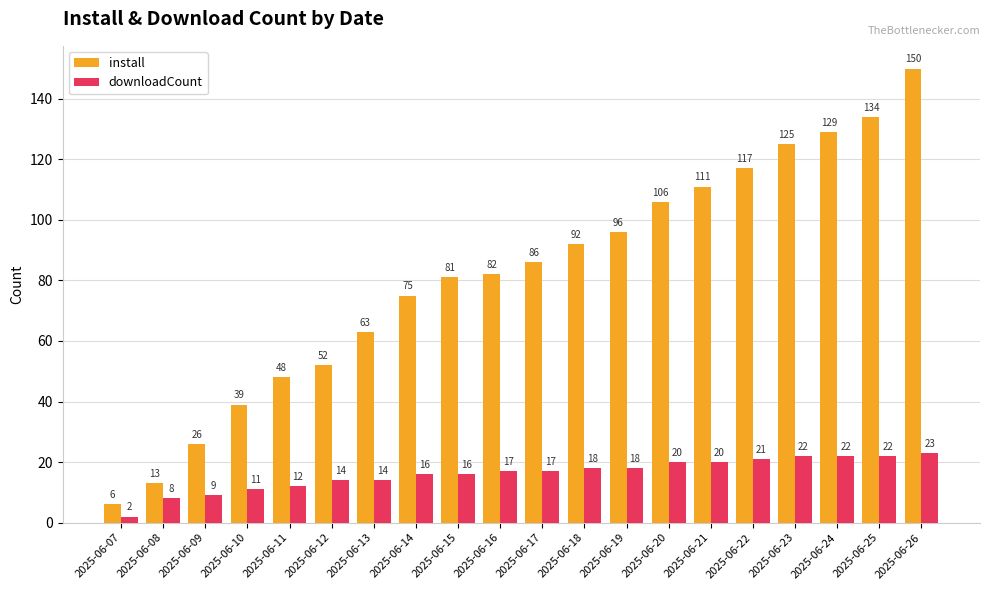

Is it true that downloadCount equals 19 at 2025-06-10?

False